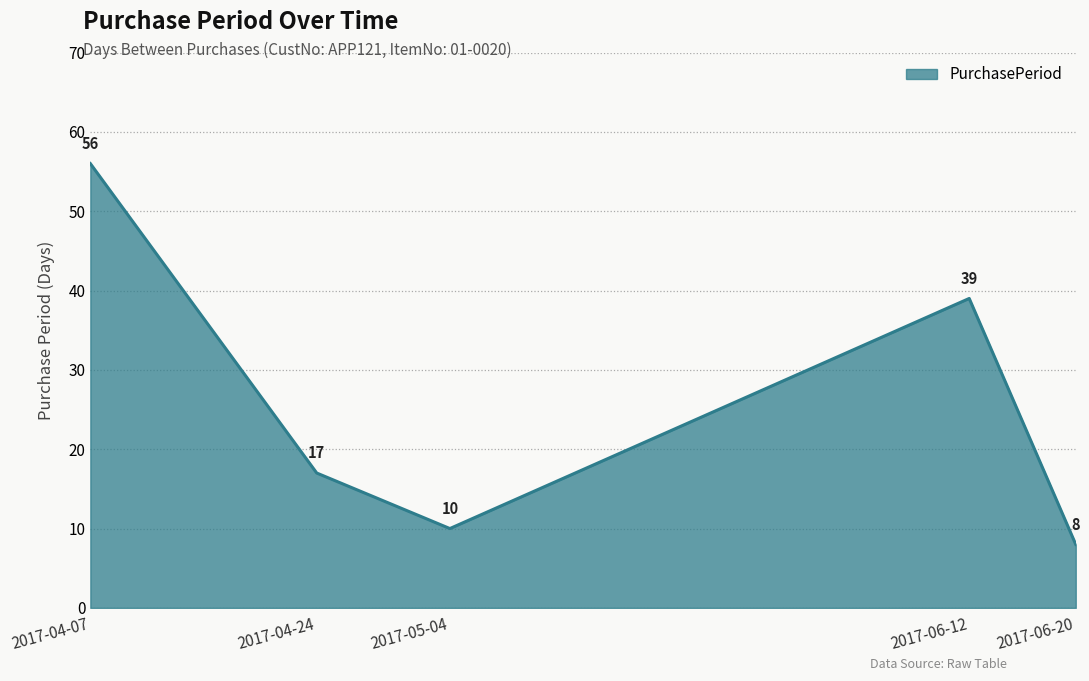

What is the difference between the maximum and second lowest values?

46